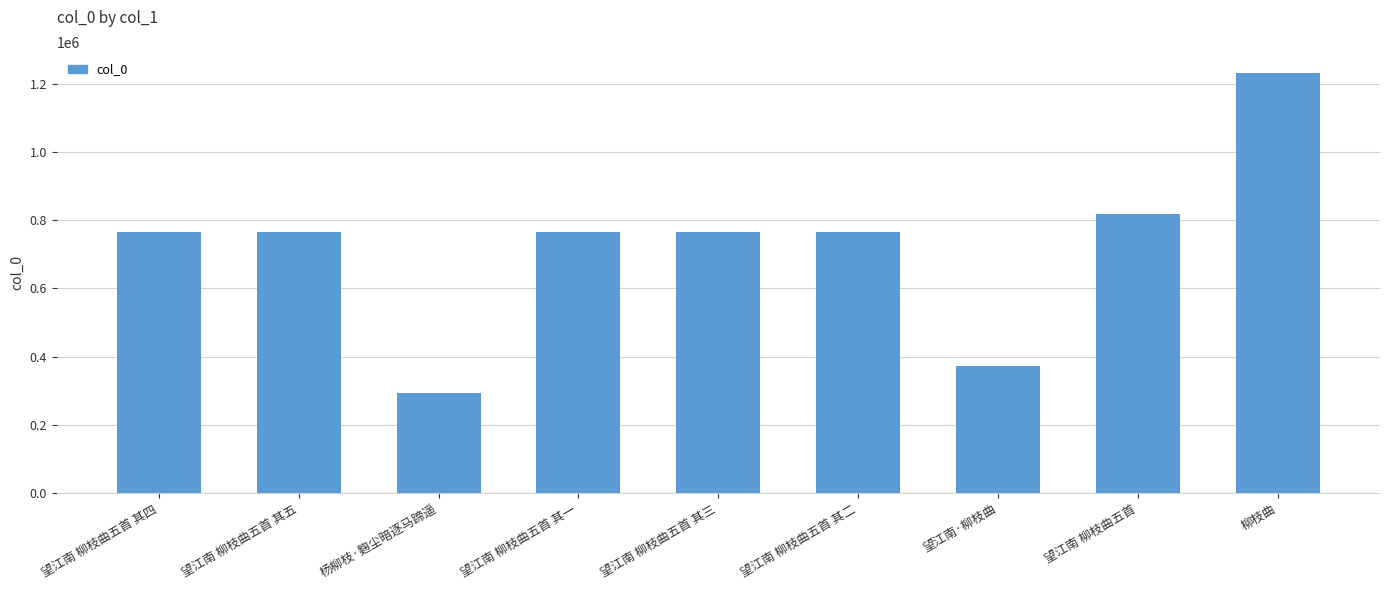

How many values are below 765958?

4